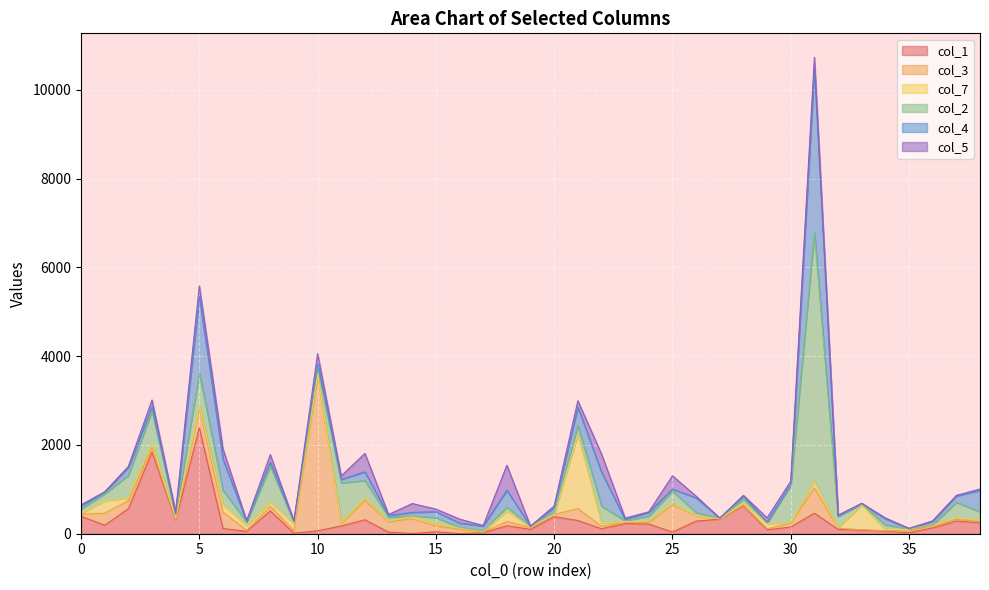

What is the value of the col_7 point at the 4th from the left?

102